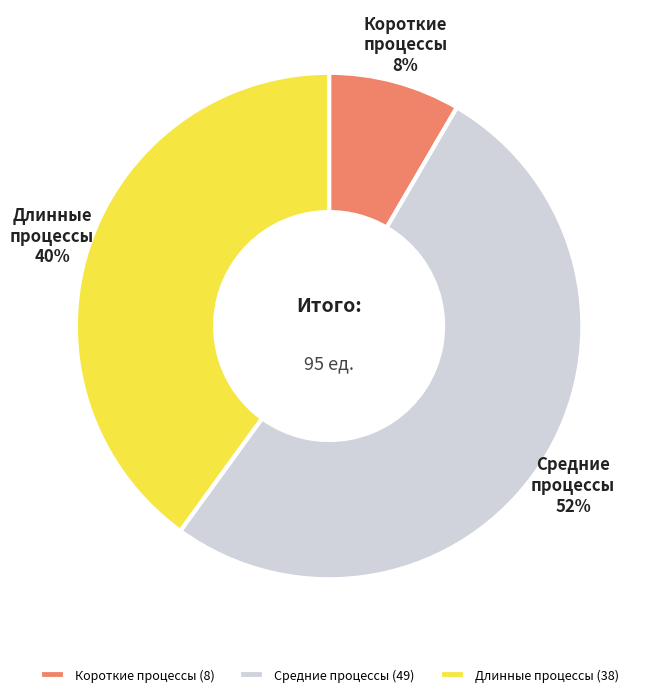

What is the smallest slice in the pie chart?

Короткие процессы (8)